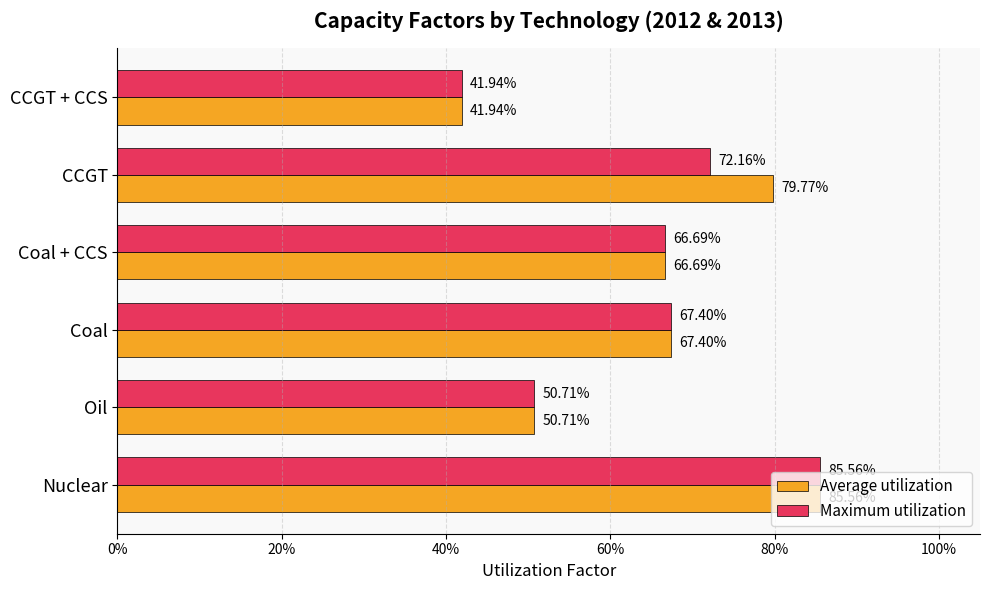

Reading left to right, extract all data points from this chart.

Average utilization: 0%=0.9	20%=0.5	40%=0.7	60%=0.7	80%=0.8	100%=0.4
Maximum utilization: 0%=0.9	20%=0.5	40%=0.7	60%=0.7	80%=0.7	100%=0.4